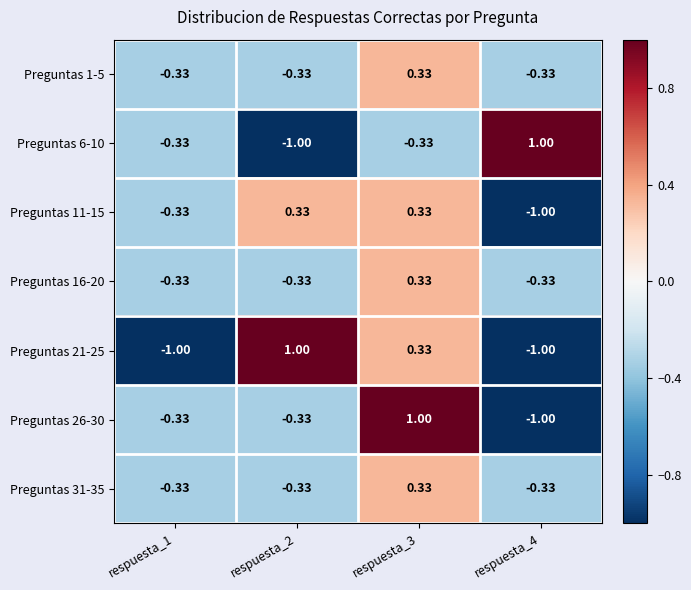

Is the value of Preguntas 1-5 at respuesta_2 greater than the value of Preguntas 21-25 at respuesta_3?

No